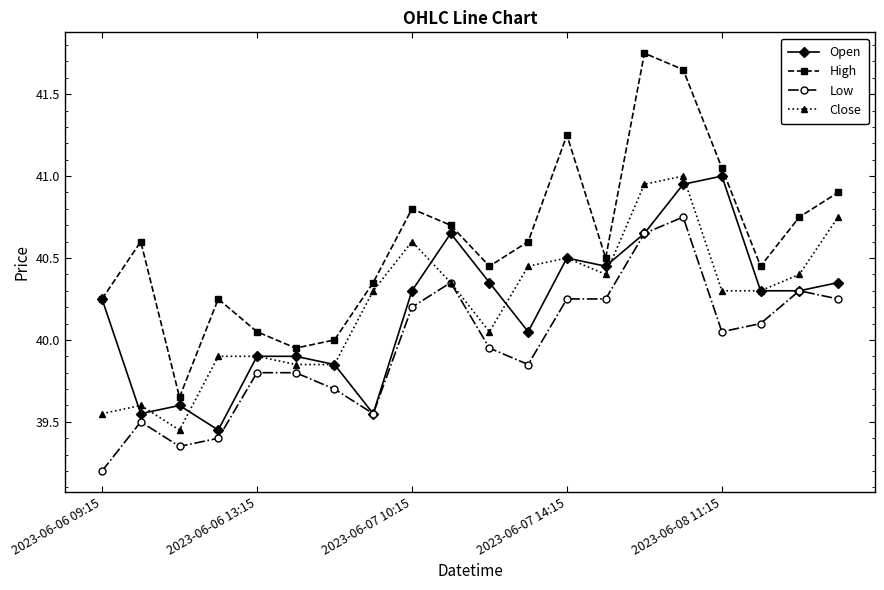

What is the average value of the High series?

40.6